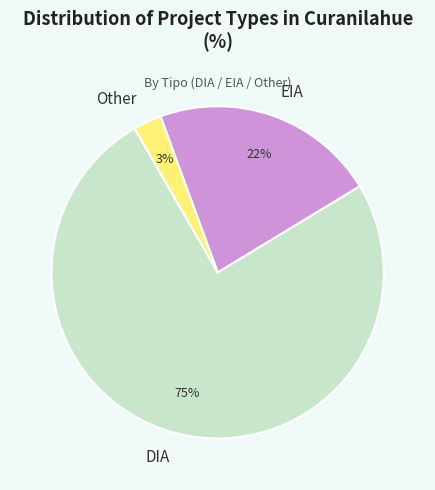

True or false: EIA accounts for 31% of the total.

False